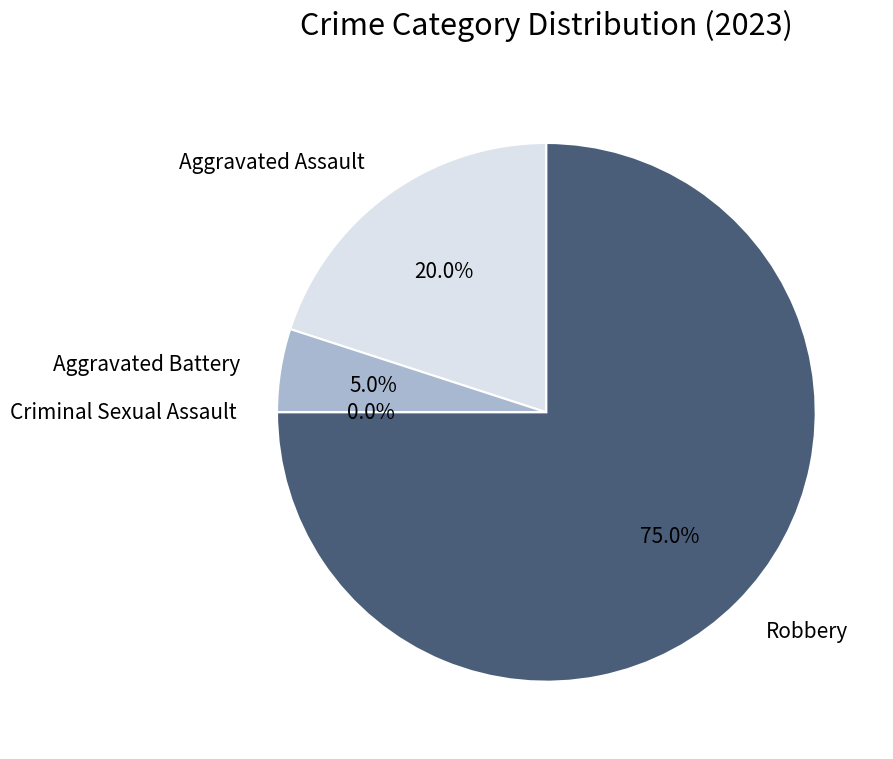

Rank the categories by value from highest to lowest.

Robbery, Aggravated Assault, Aggravated Battery, Criminal Sexual Assault